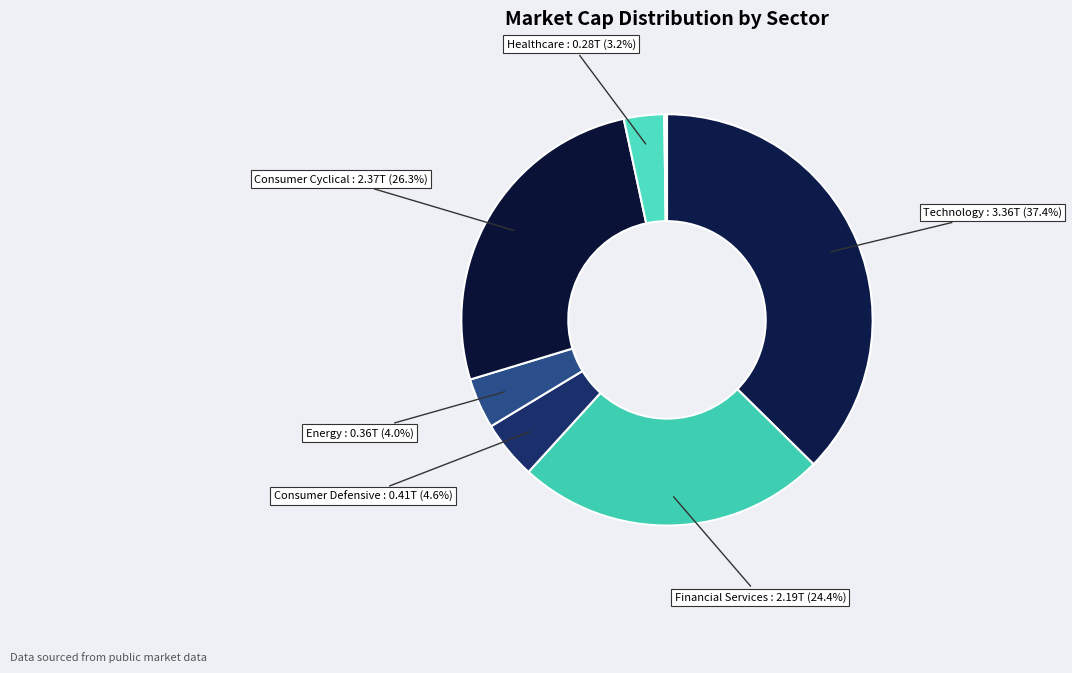

How many slices are in this pie chart?

8